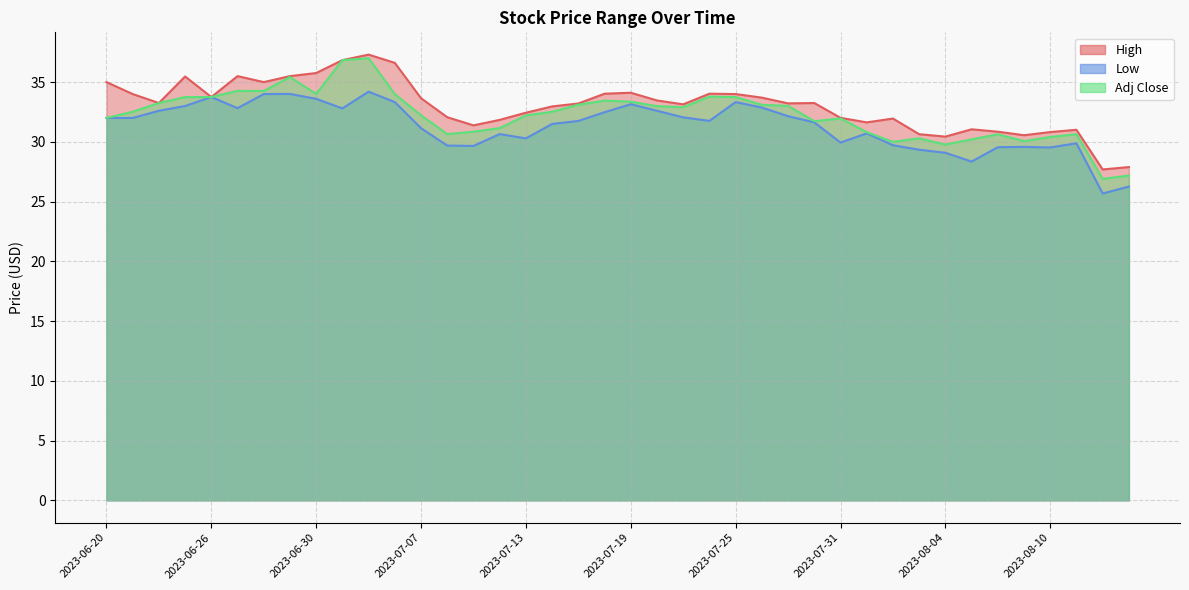

How many series are shown in this chart?

3